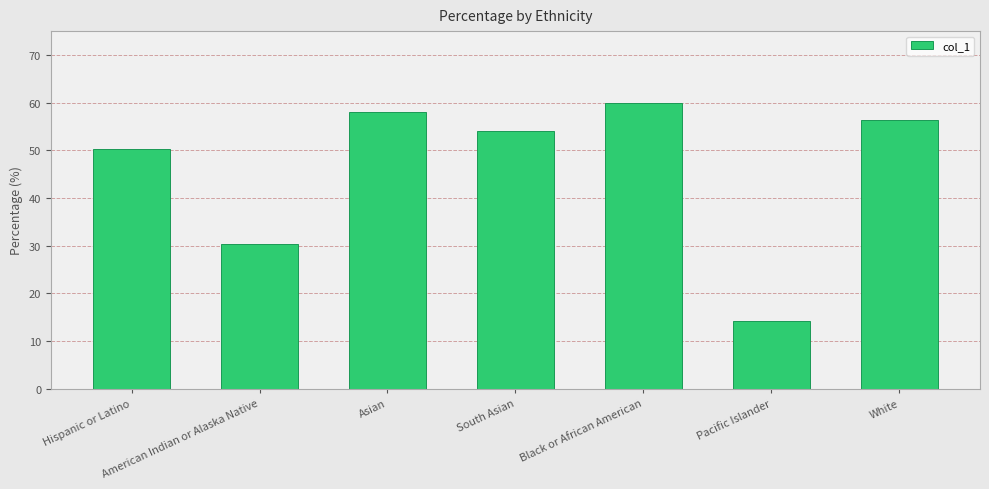

What is the change in value from Hispanic or Latino to South Asian?

+3.8